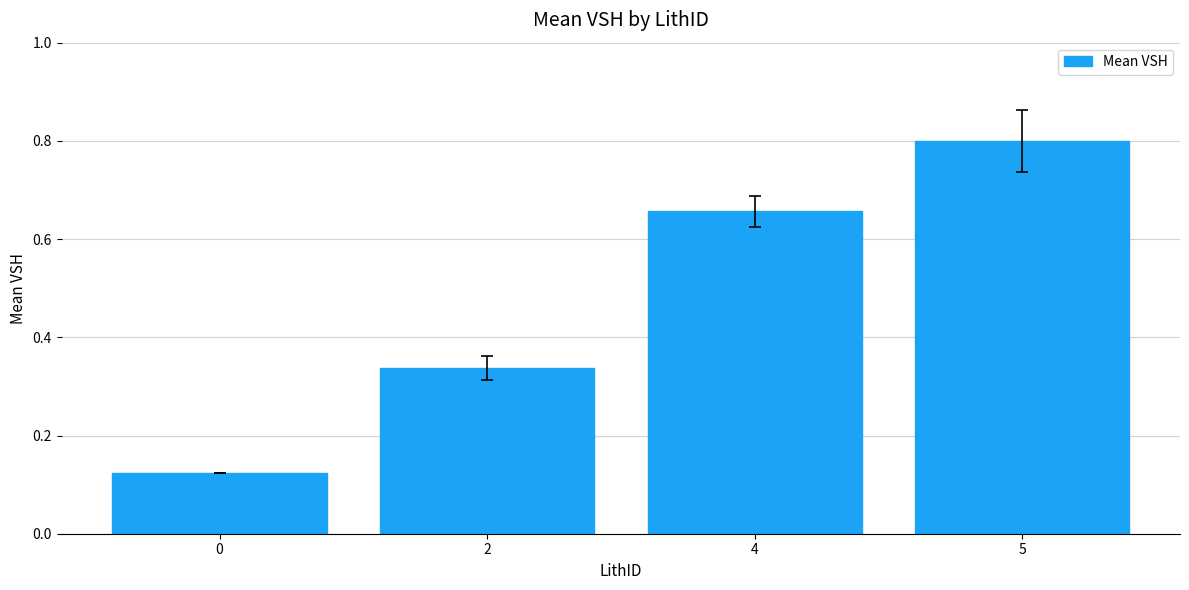

Are the bars grouped side by side (vs. stacked)?

No